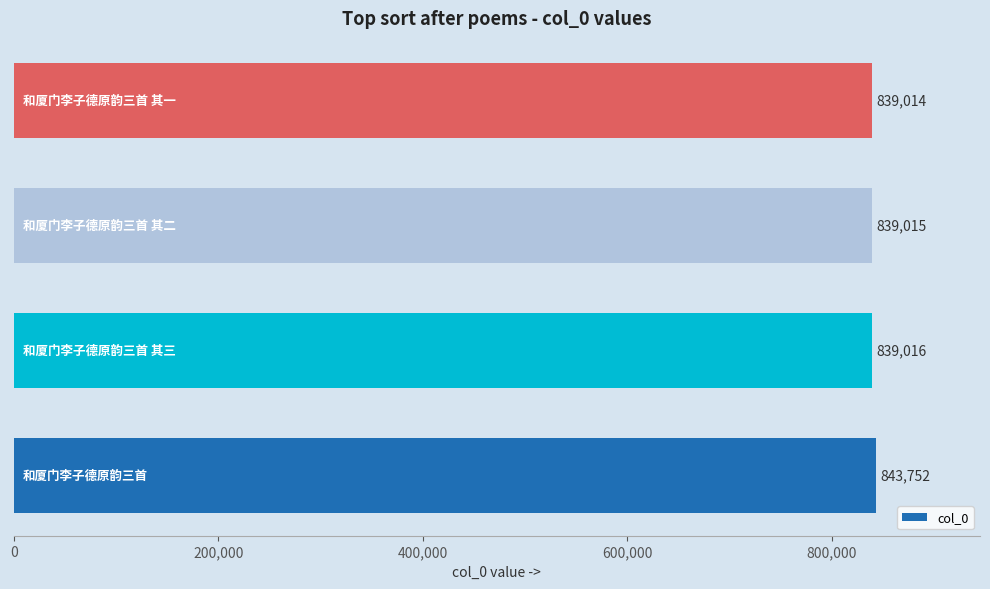

What is the sum of all values?

3360797